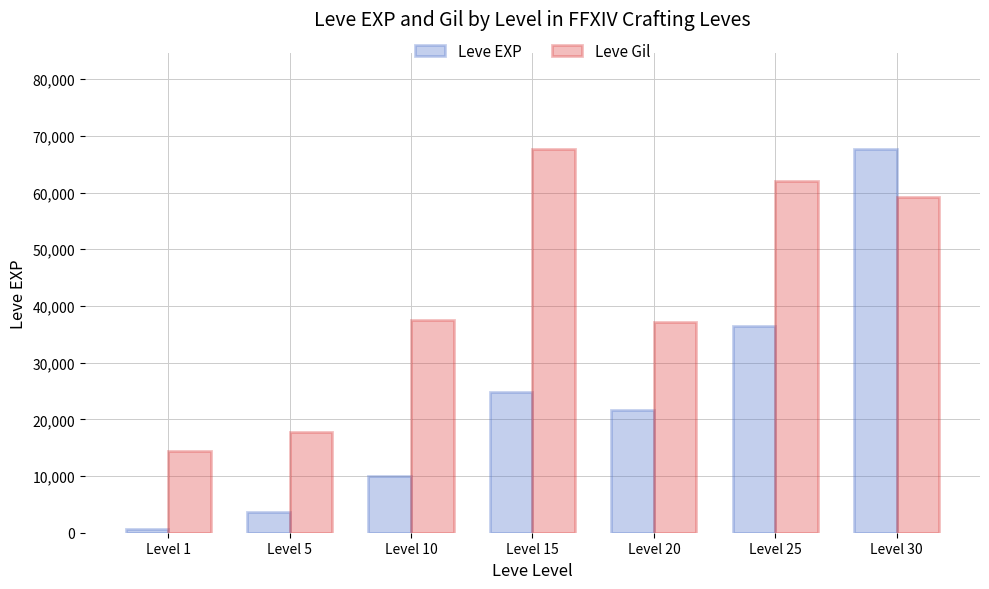

Which series changed the most between Level 25 and Level 30?

Leve EXP